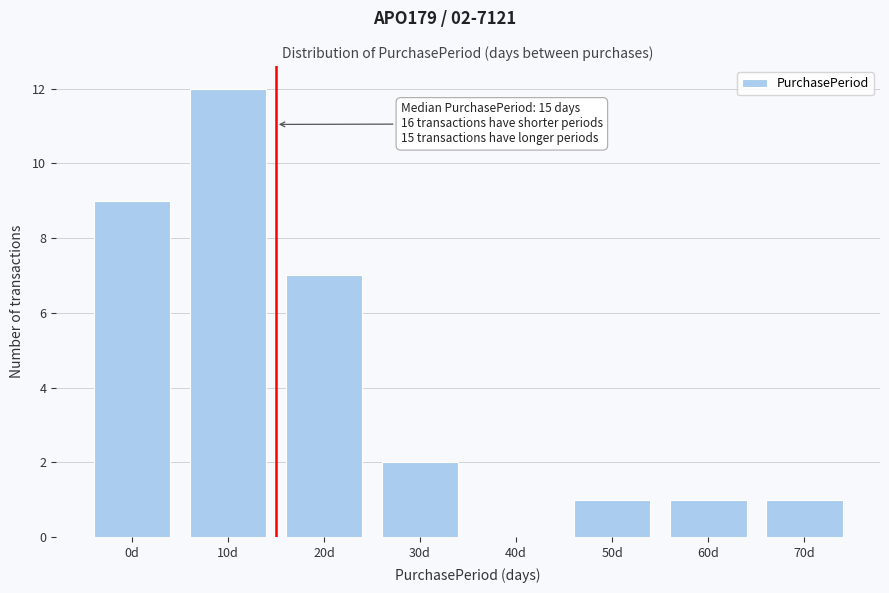

Reading right to left, transcribe all the data shown in this chart.

70d=1	60d=1	50d=1	40d=0	30d=2	20d=7	10d=12	0d=9